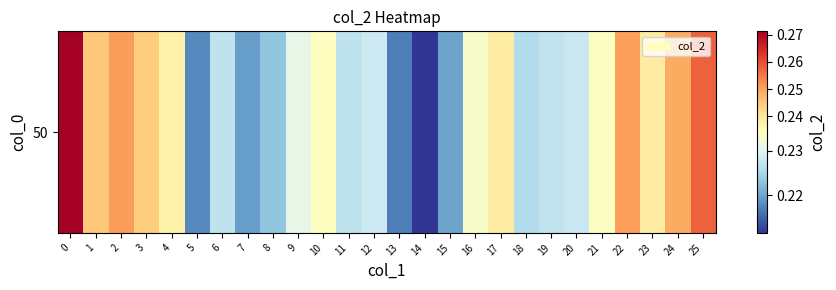

Is it true that the value at 13 is 0.2?

True